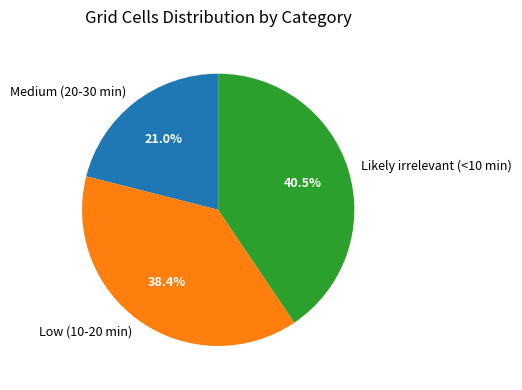

Between Low (10-20 min) and Likely irrelevant (<10 min), which is larger?

Likely irrelevant (<10 min)